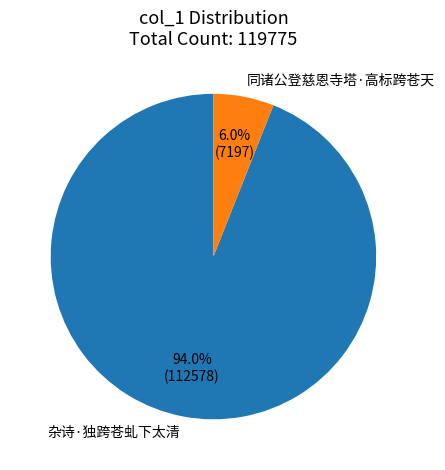

Does 杂诗·独跨苍虬下太清 represent more than half of the total?

Yes